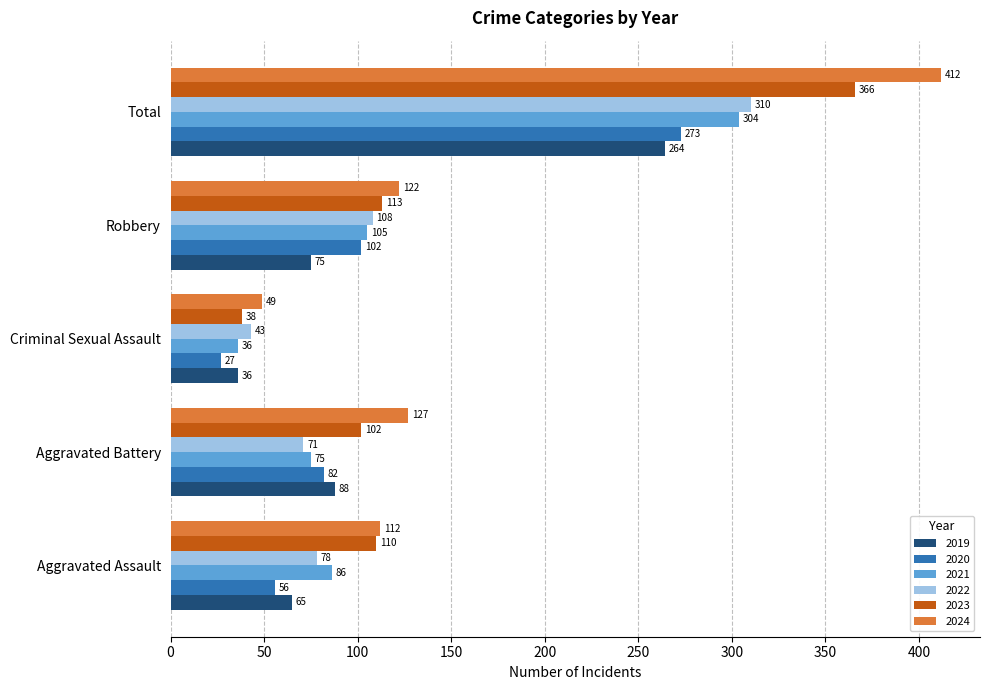

Where is 2022 nearest to the value 176?

Robbery